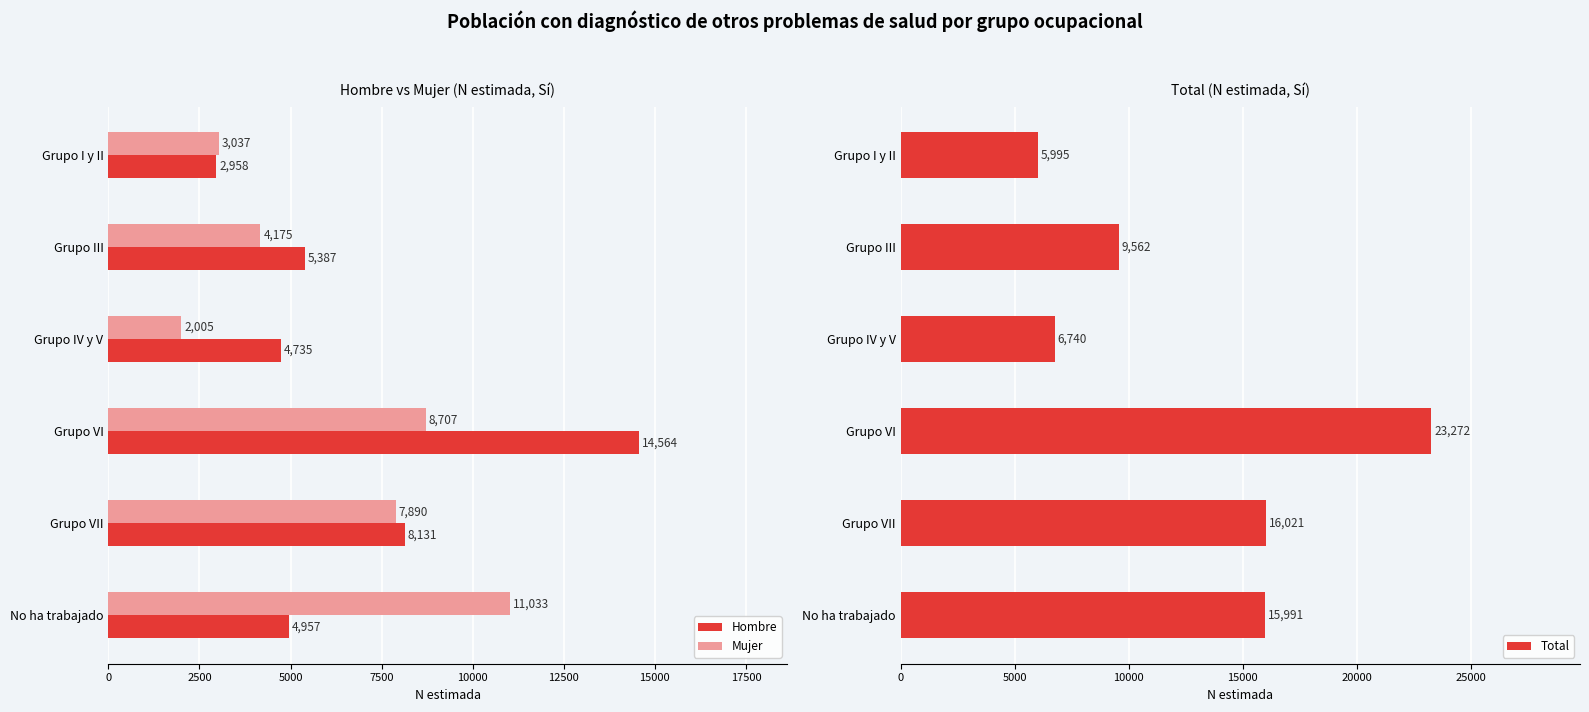

Which series has the widest spread of values?

Total